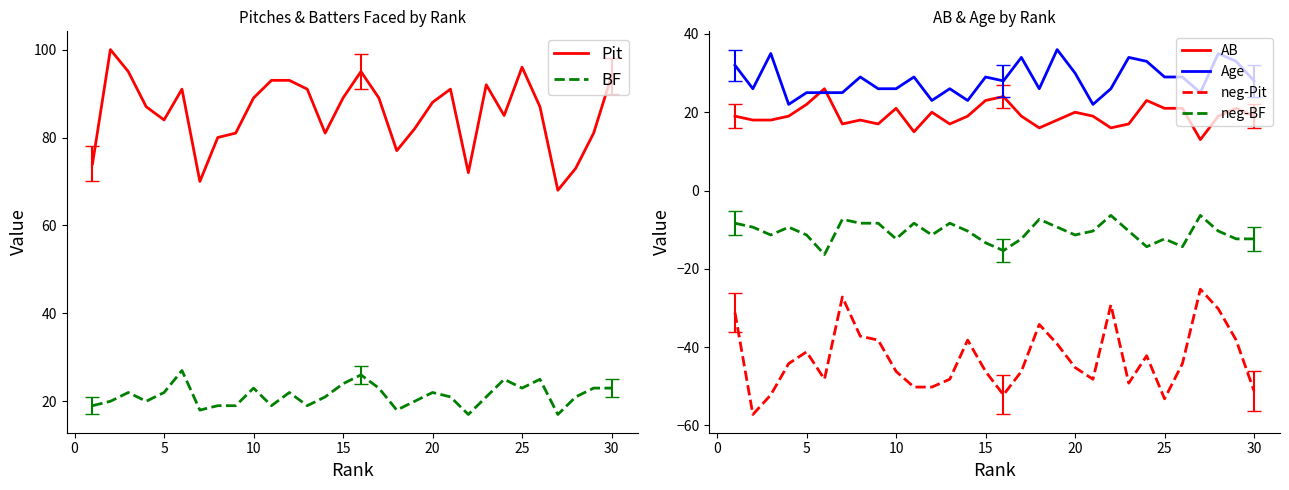

True or false: neg-BF and AB intersect in this chart.

False